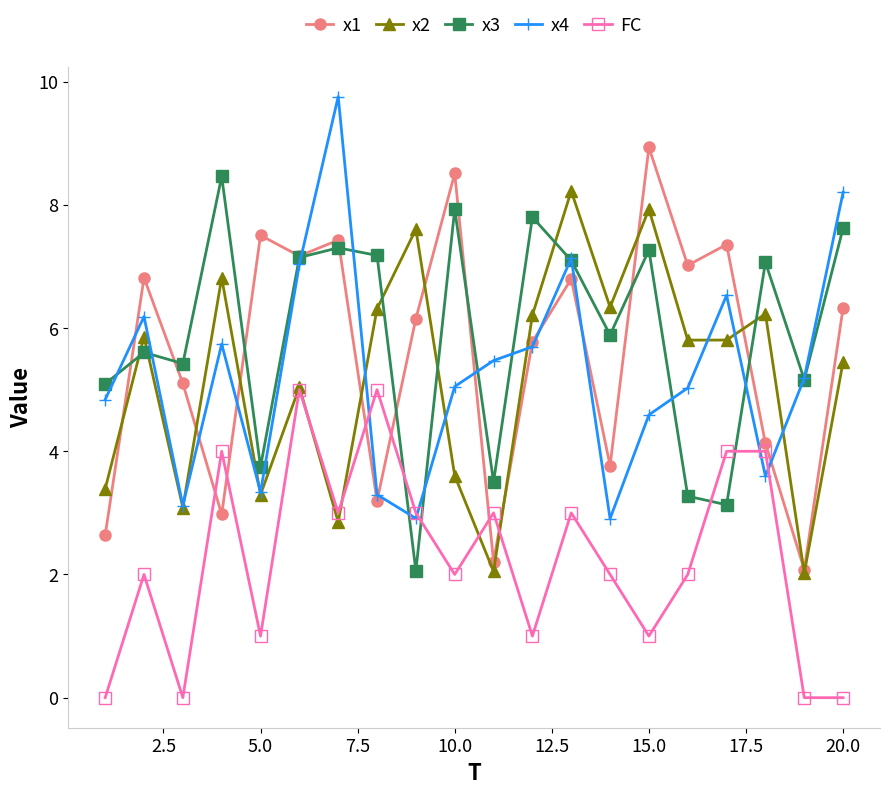

After their last crossing, which series has the higher values: x1 or FC?

x1